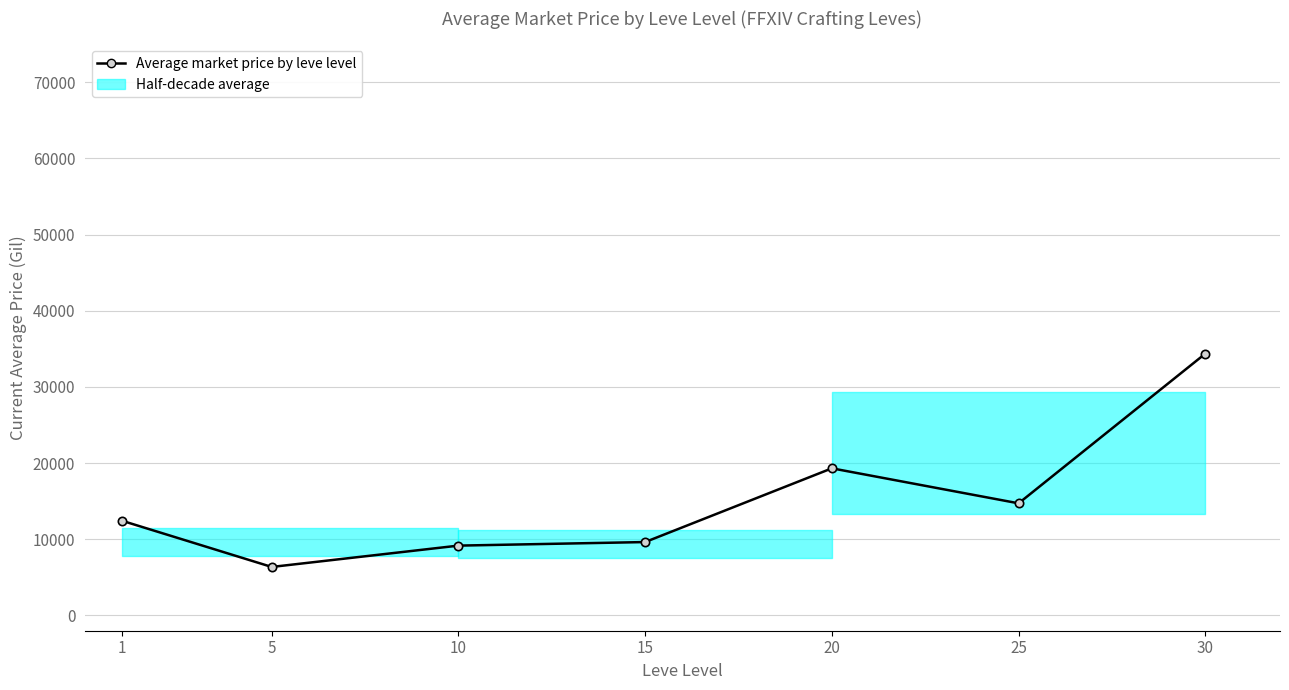

Does the chart have visible grid lines?

Yes